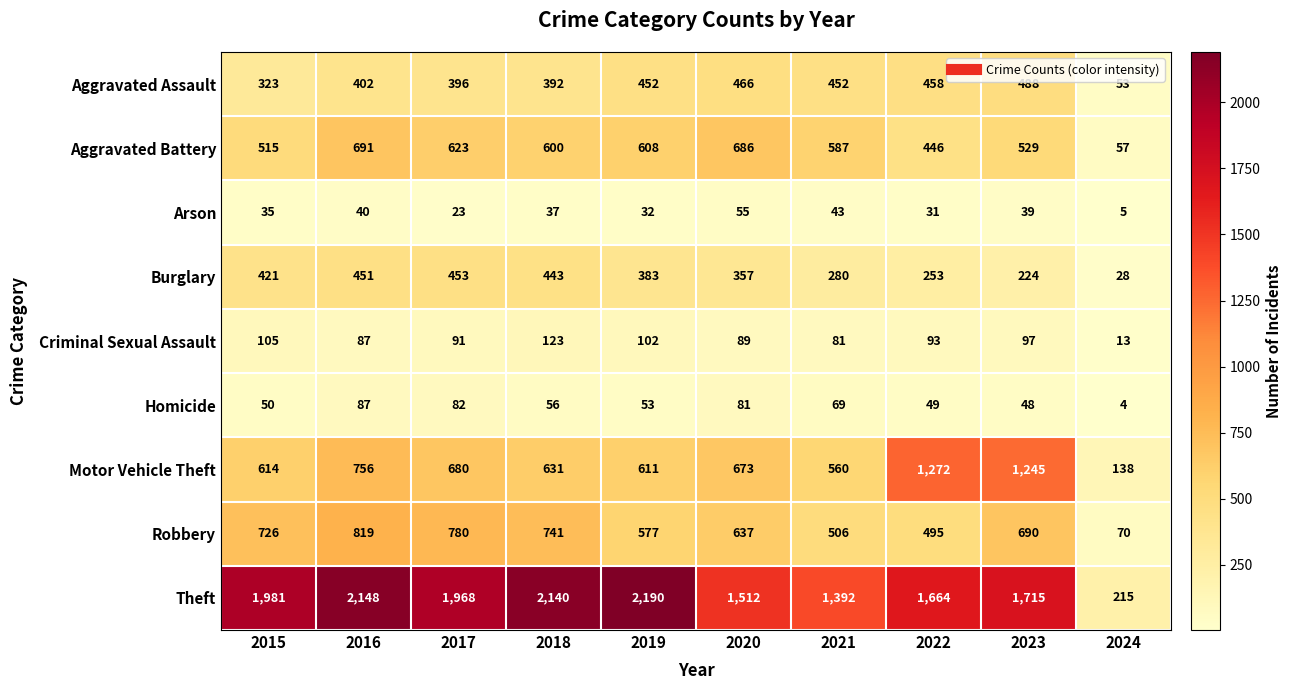

Is it true that Arson equals 35 at 2015?

True